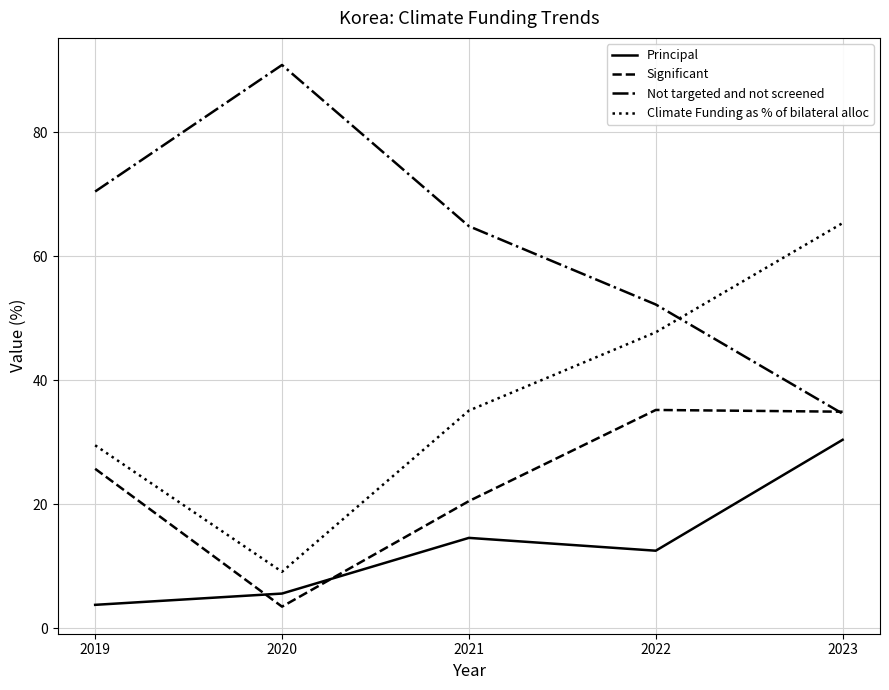

The Principal series shows 18.9 at 2023. True or false?

False